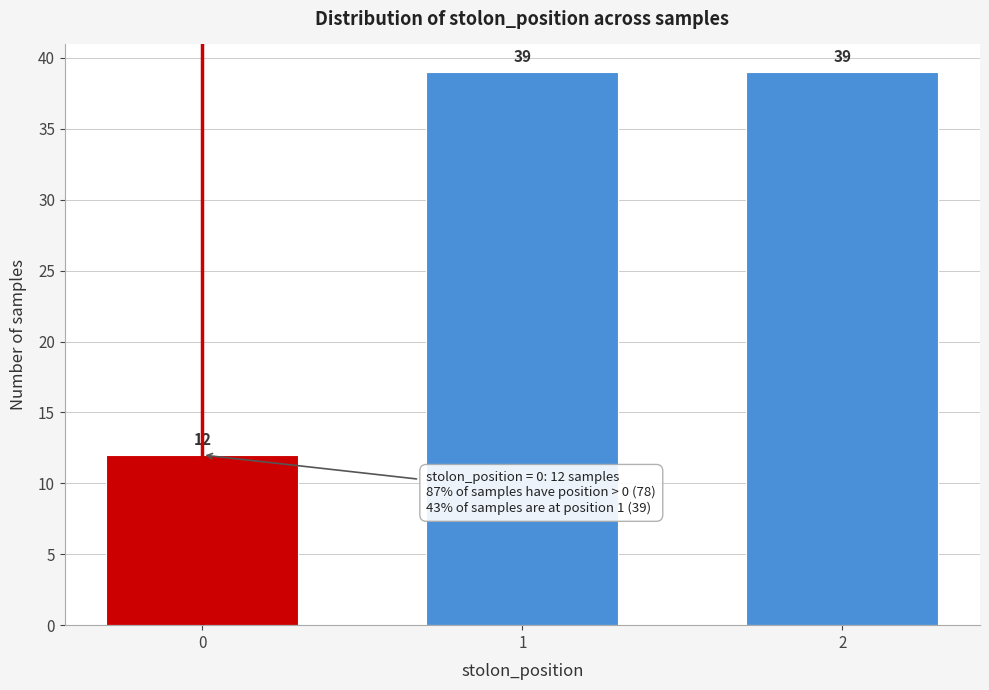

Reading left to right, what are all the values shown in this chart?

0=12	1=39	2=39